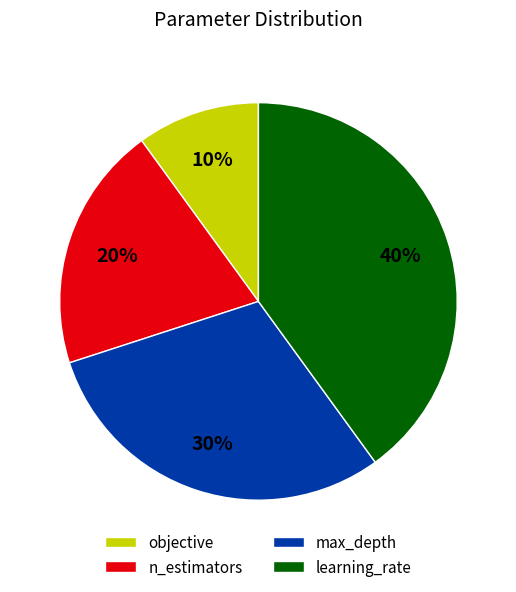

Rank the categories by value from highest to lowest.

learning_rate, max_depth, n_estimators, objective